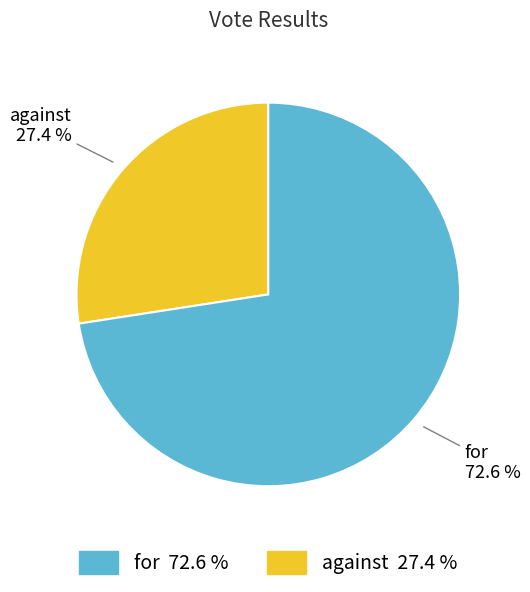

To the nearest percent, what is the average slice percentage?

50%